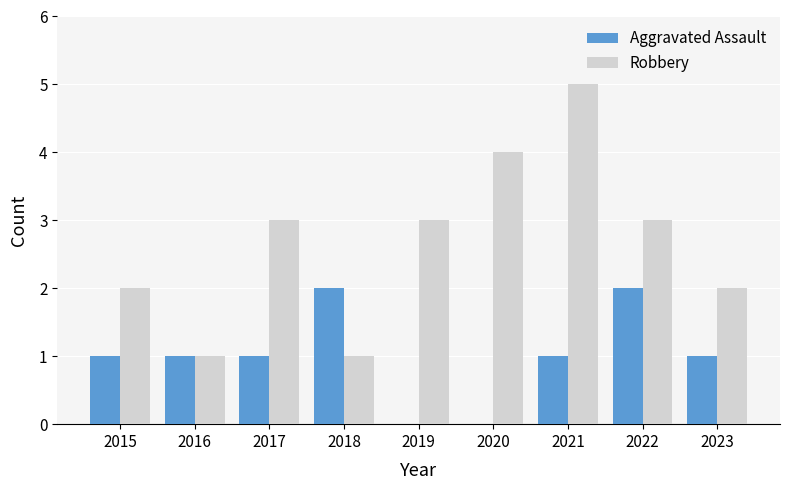

What are all the series names shown in the legend?

Aggravated Assault, Robbery